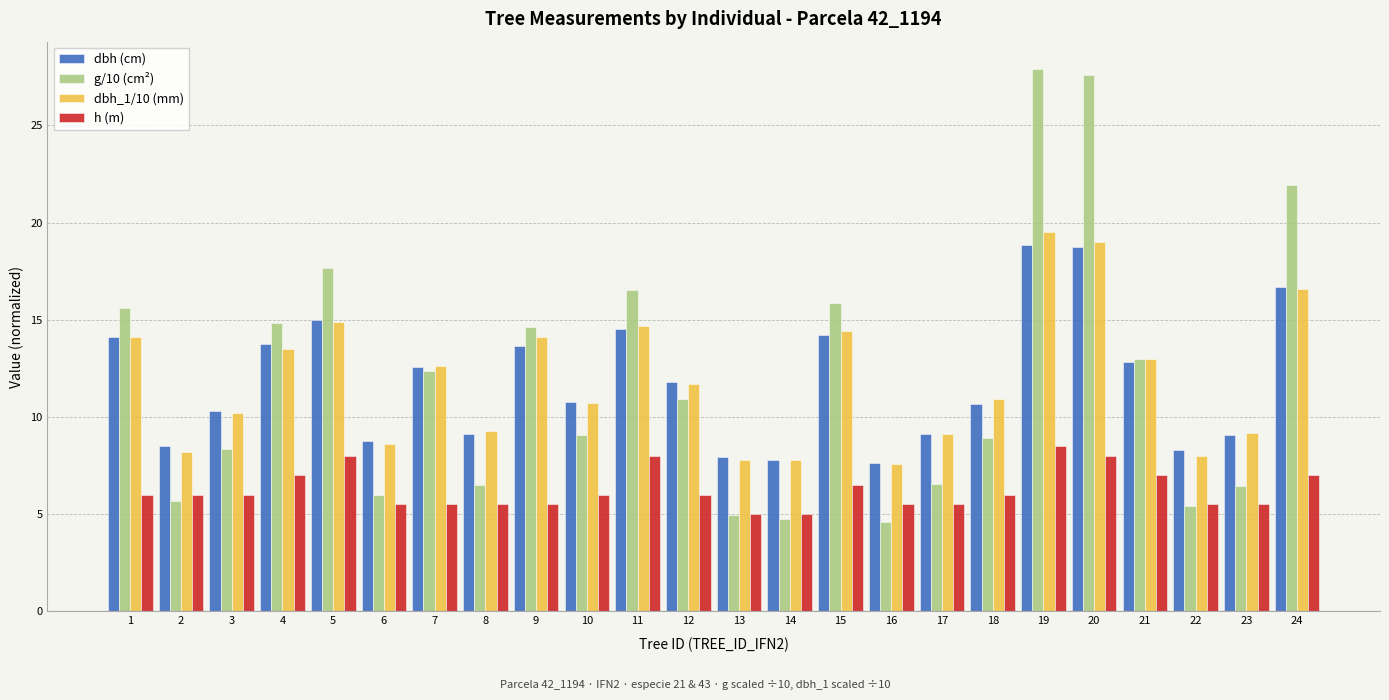

Count the number of data series in this chart.

4